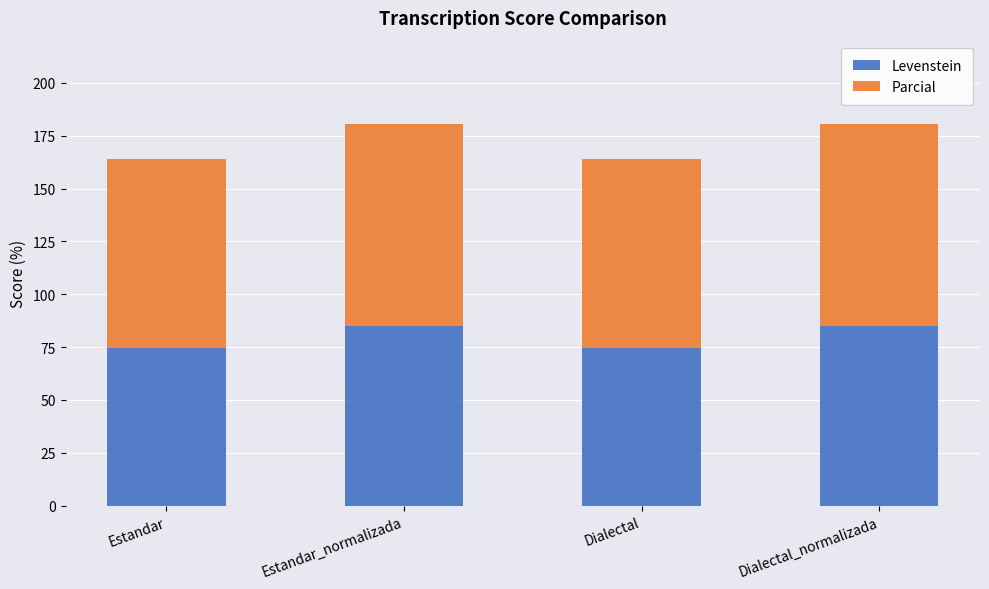

Reading left to right, transcribe the values for Levenstein.

74.6	84.9	74.6	84.9